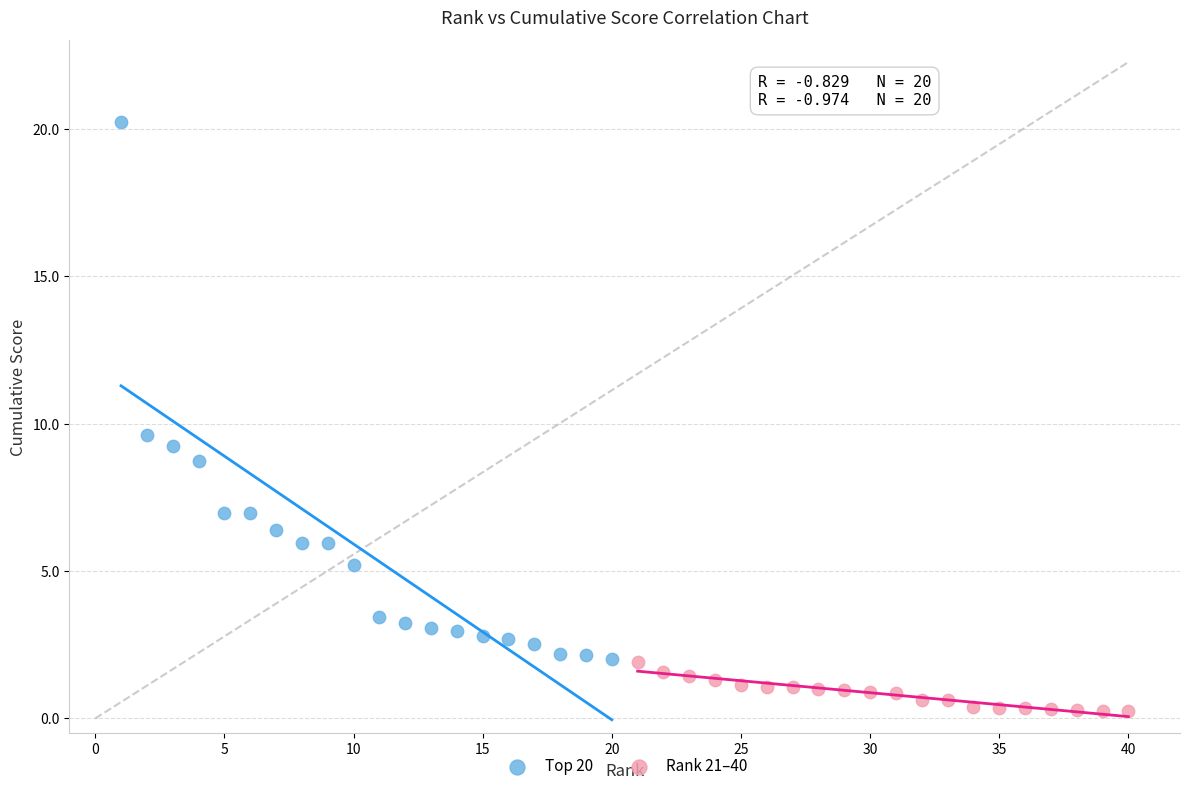

Which series has the largest Y range (max minus min)?

Top 20